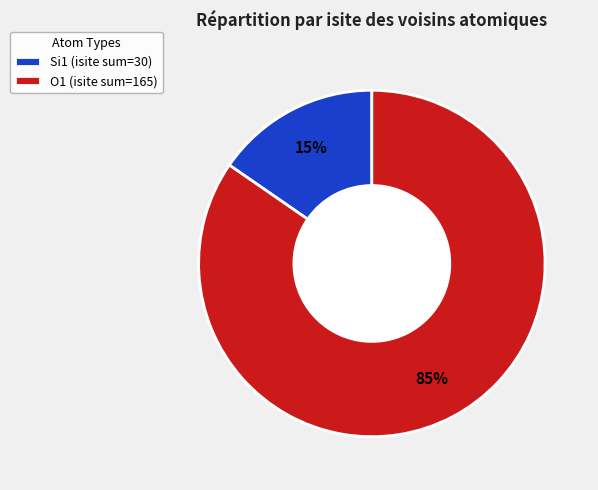

Which slice is the smallest?

Si1 (isite sum=30)